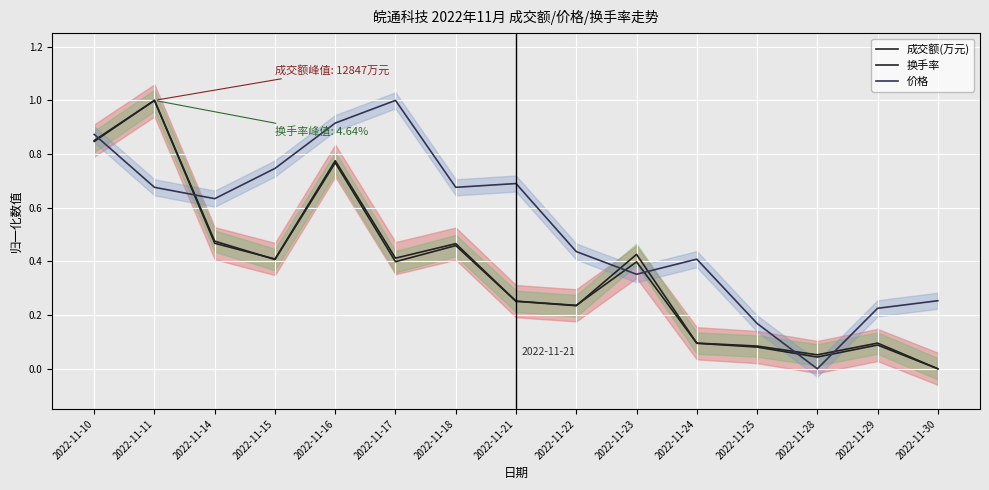

How many distinct data groups are displayed?

3